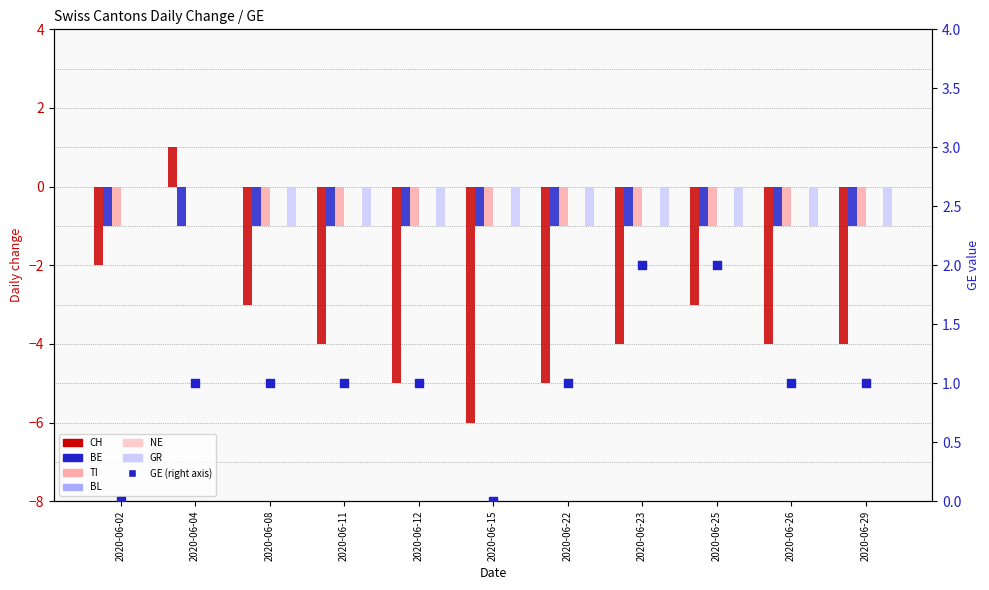

At how many categories does at least one series exceed -5?

11